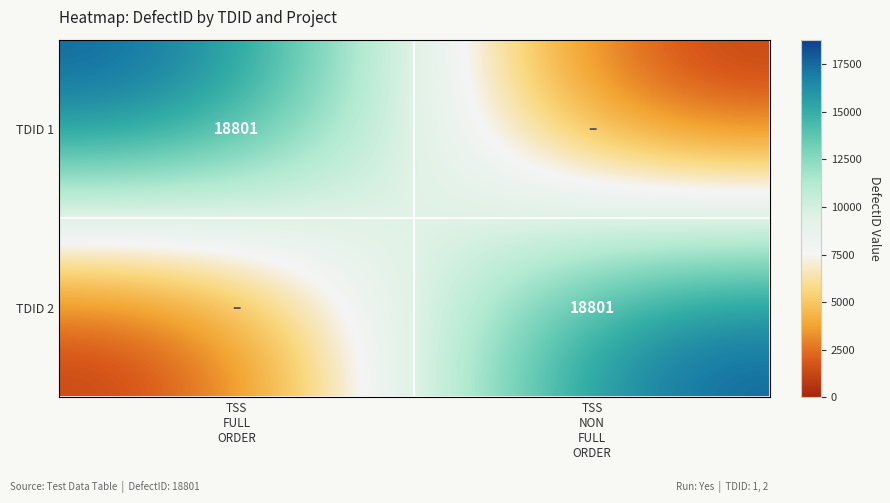

Where is TDID 2 nearest to the value 9400?

TSS FULL ORDER